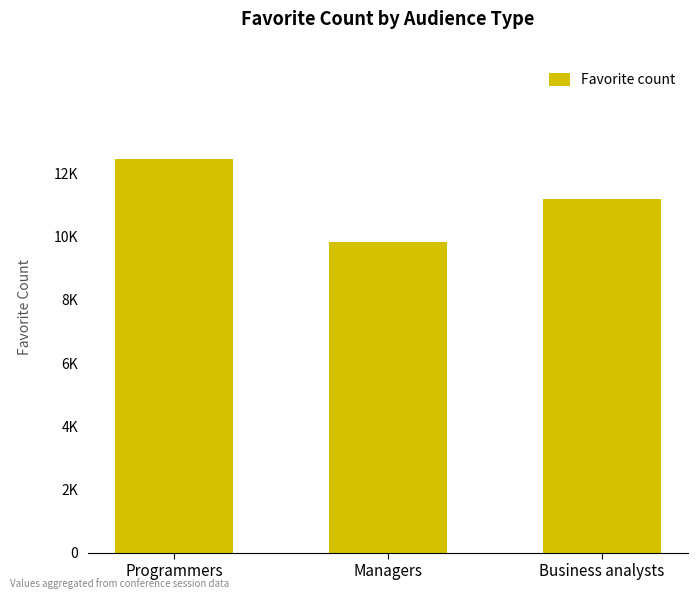

Are the bars horizontal?

No